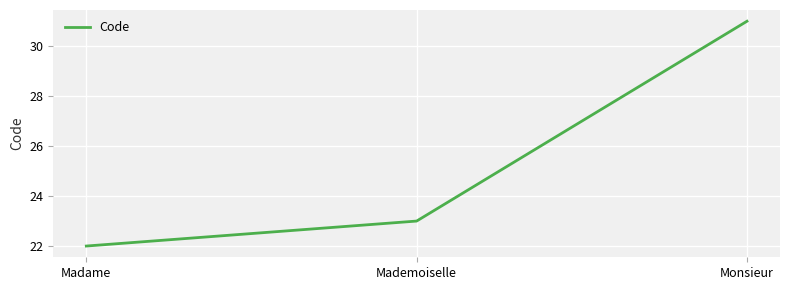

How many distinct data groups are displayed?

1